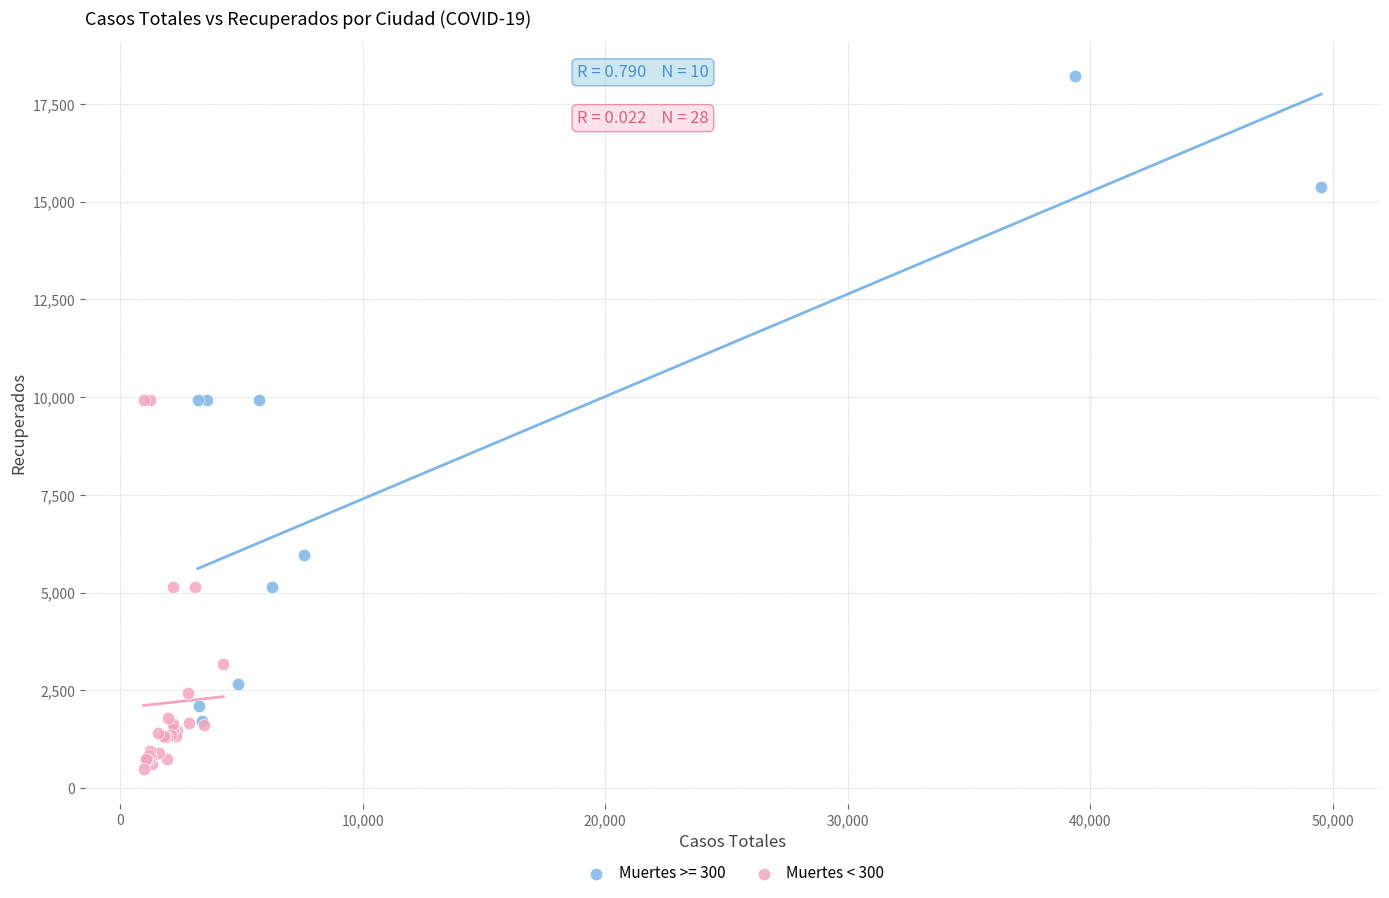

Which series has the widest spread of Y values?

Muertes >= 300